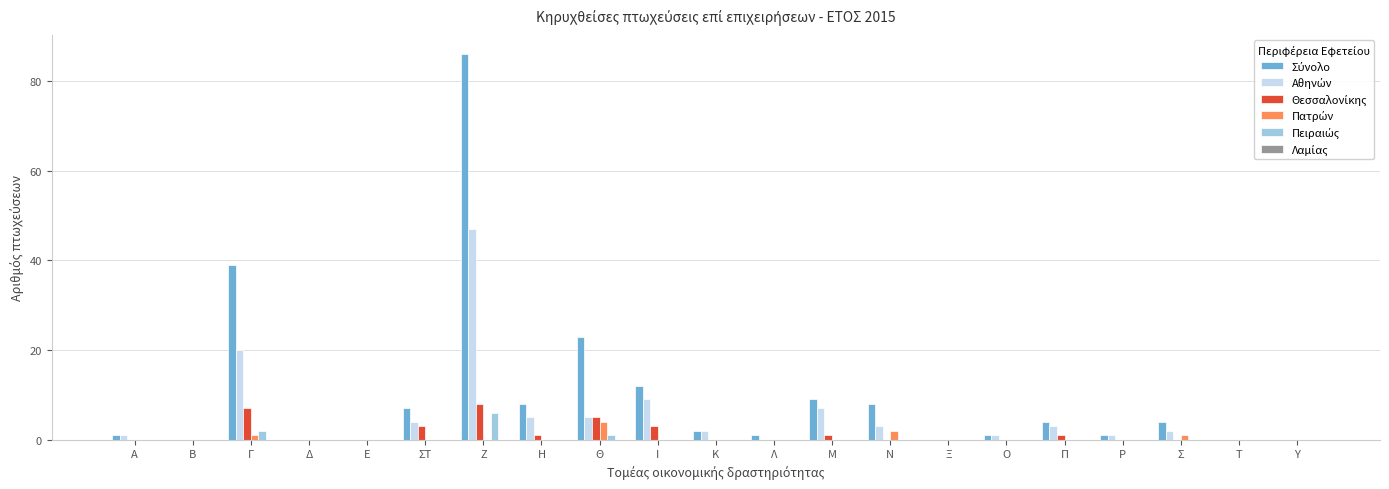

At which category is the sum across all series the highest?

Ζ